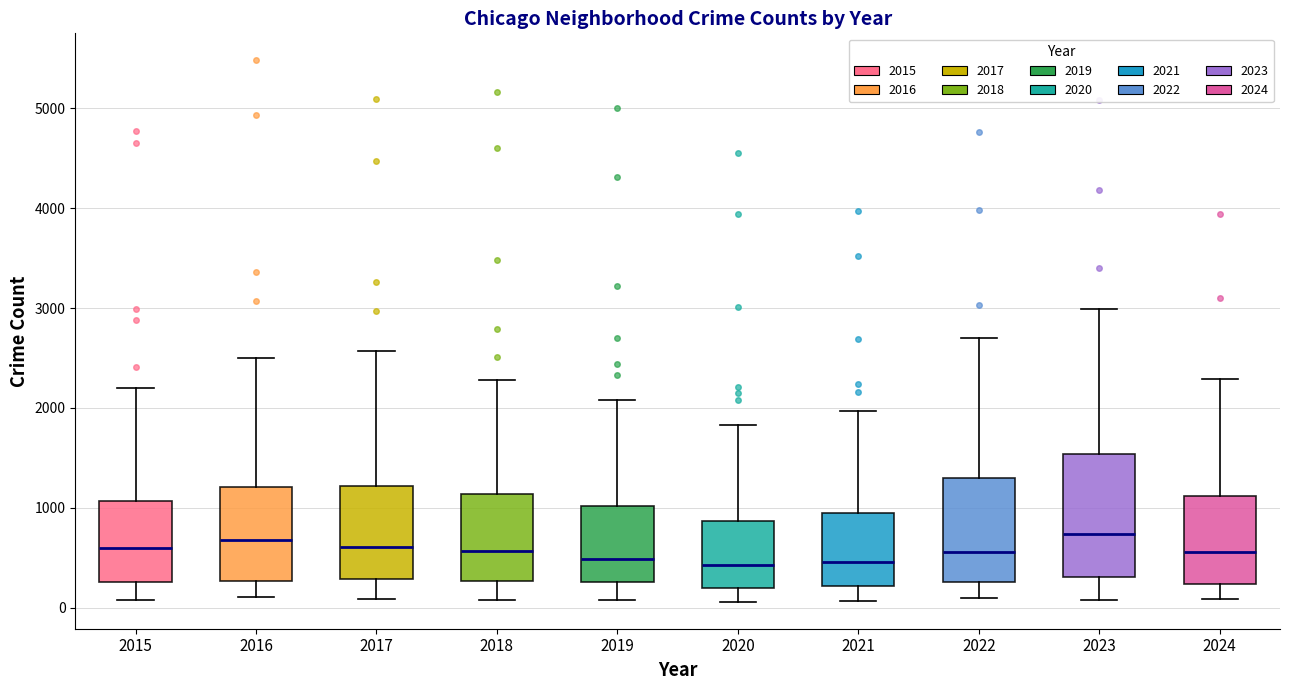

Which box is the tallest, from its lower edge to its upper edge?

2023